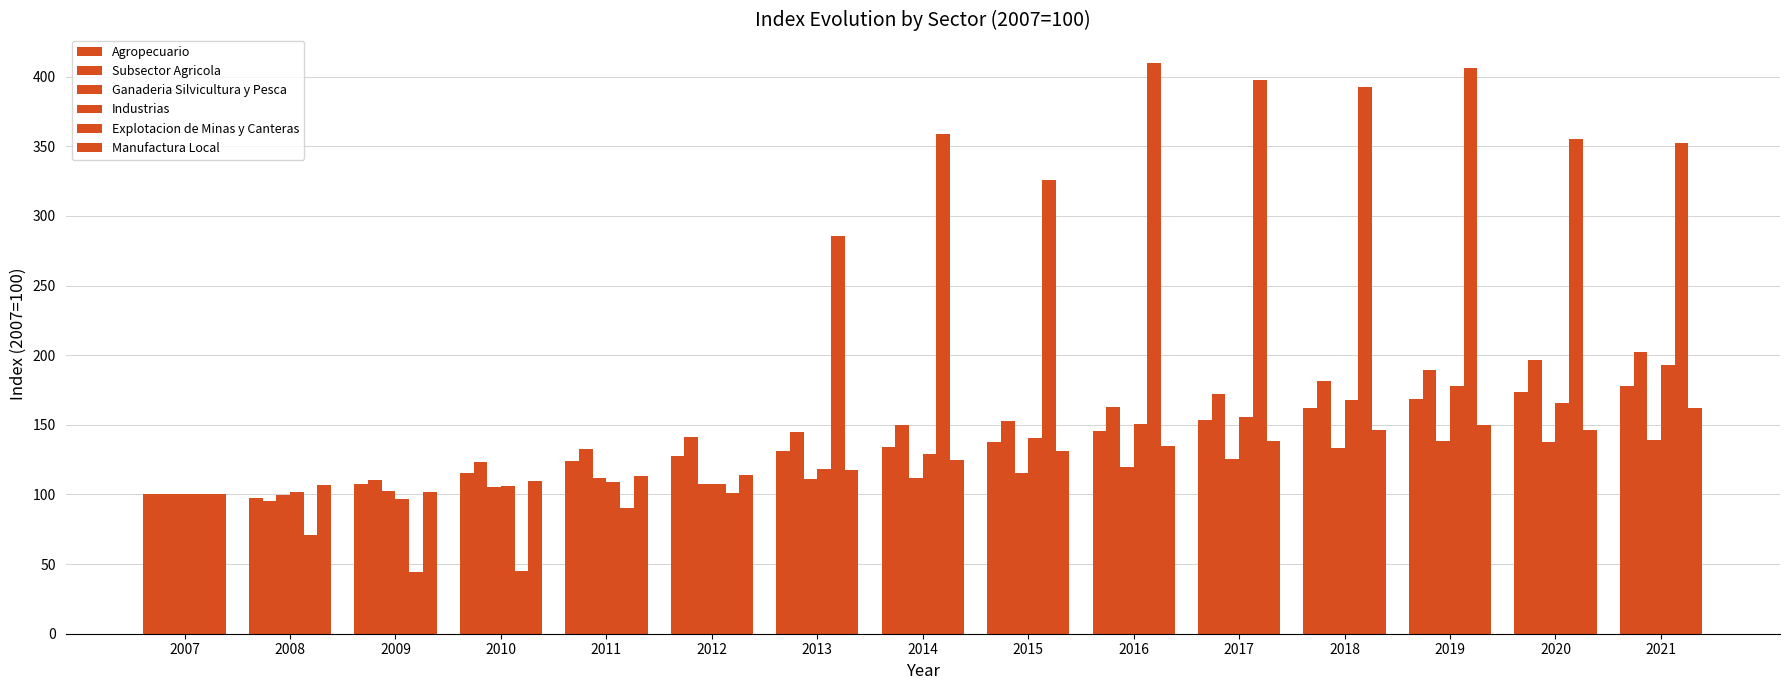

Reading right to left, transcribe all the data shown in this chart.

Agropecuario: 178.2	173.6	168.8	162.2	153.7	145.3	137.5	134.4	131.2	127.5	124.1	115.7	107.3	97.3	100.0
Subsector Agricola: 202.2	196.5	189.5	181.5	172.5	162.8	153.0	149.8	145.2	141.4	132.4	123.1	110.1	95.3	100.0
Ganaderia Silvicultura y Pesca: 139.4	137.8	138.1	133.4	125.8	120.1	115.1	111.9	110.8	107.6	111.7	105.2	102.8	99.8	100.0
Industrias: 193.3	165.9	177.8	167.9	155.6	150.8	140.5	129.3	118.4	107.5	109.0	105.9	96.4	101.6	100.0
Explotacion de Minas y Canteras: 352.6	355.1	405.9	392.7	397.8	409.8	326.0	358.5	285.9	101.1	90.3	45.1	44.1	70.9	100.0
Manufactura Local: 162.1	146.6	149.9	146.0	138.2	135.0	130.9	124.7	117.7	113.7	113.5	109.9	101.8	107.0	100.0